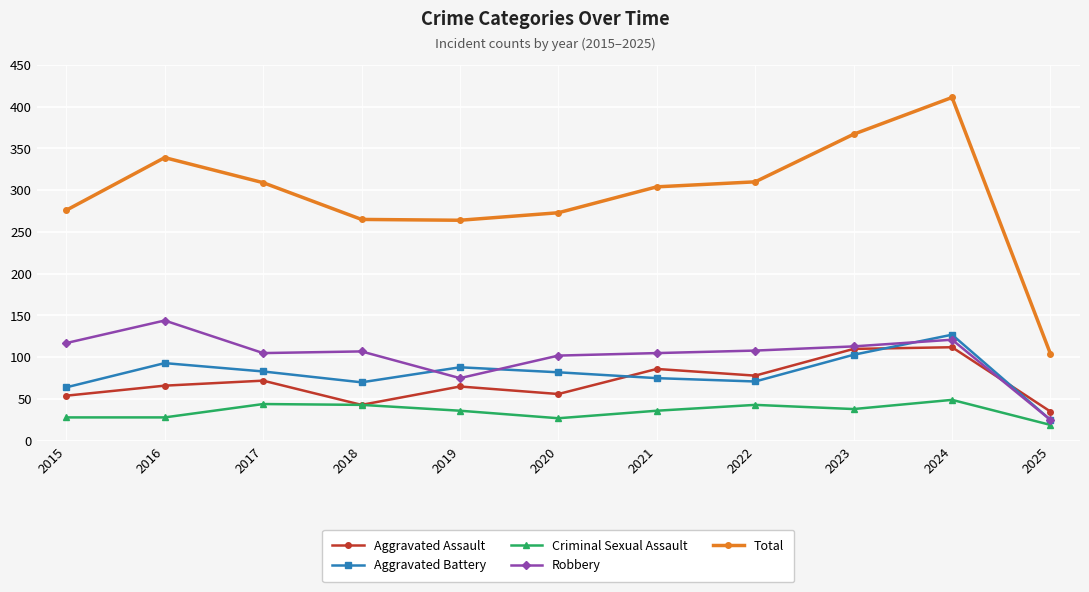

Which category has the highest value in the Criminal Sexual Assault series?

2024